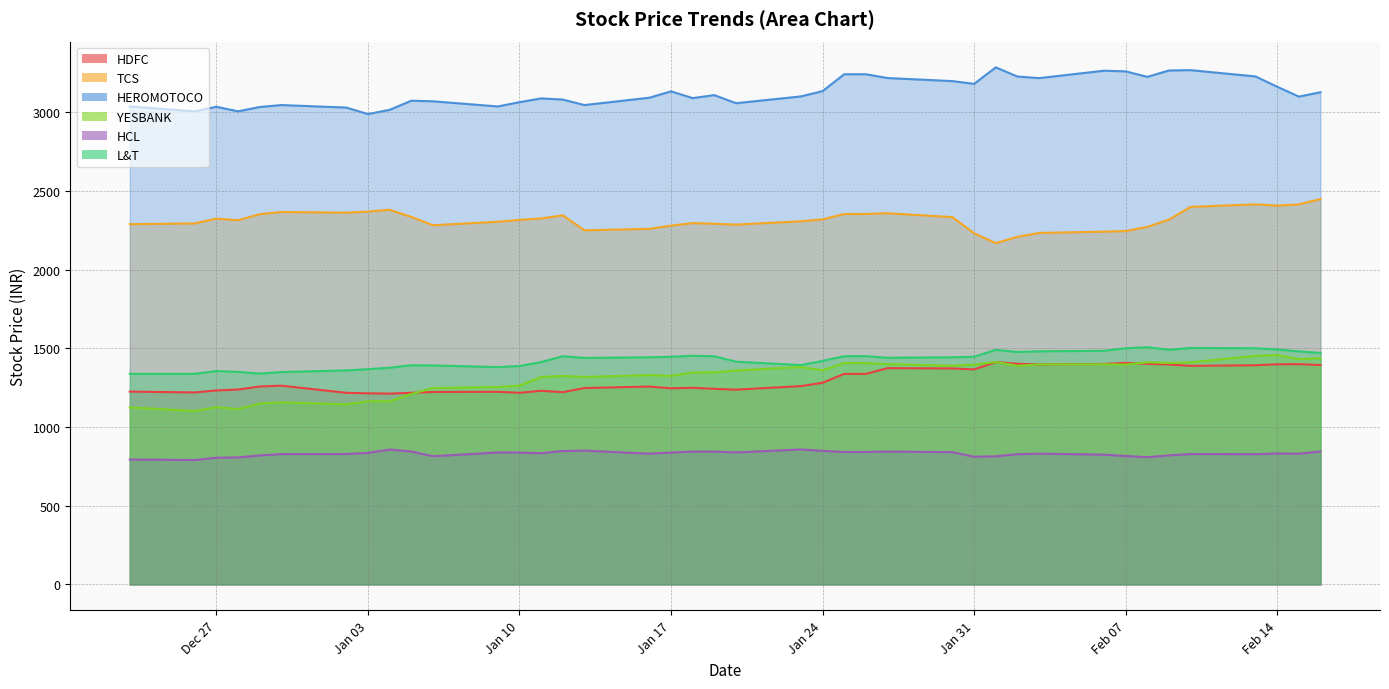

What is the approximate value of L&T at 2017-01-19?

1449.5